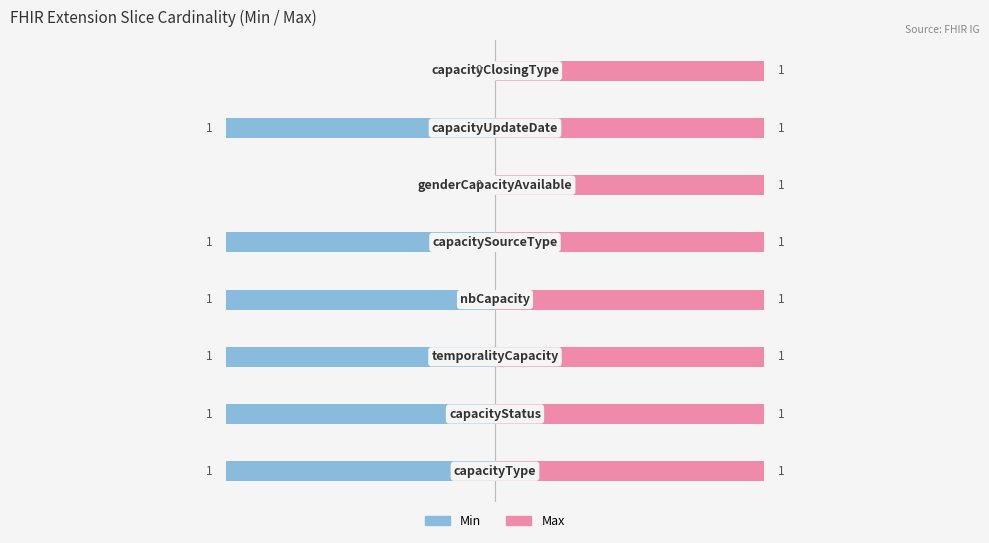

What is the difference between the Min values at 3 and 5?

1.0